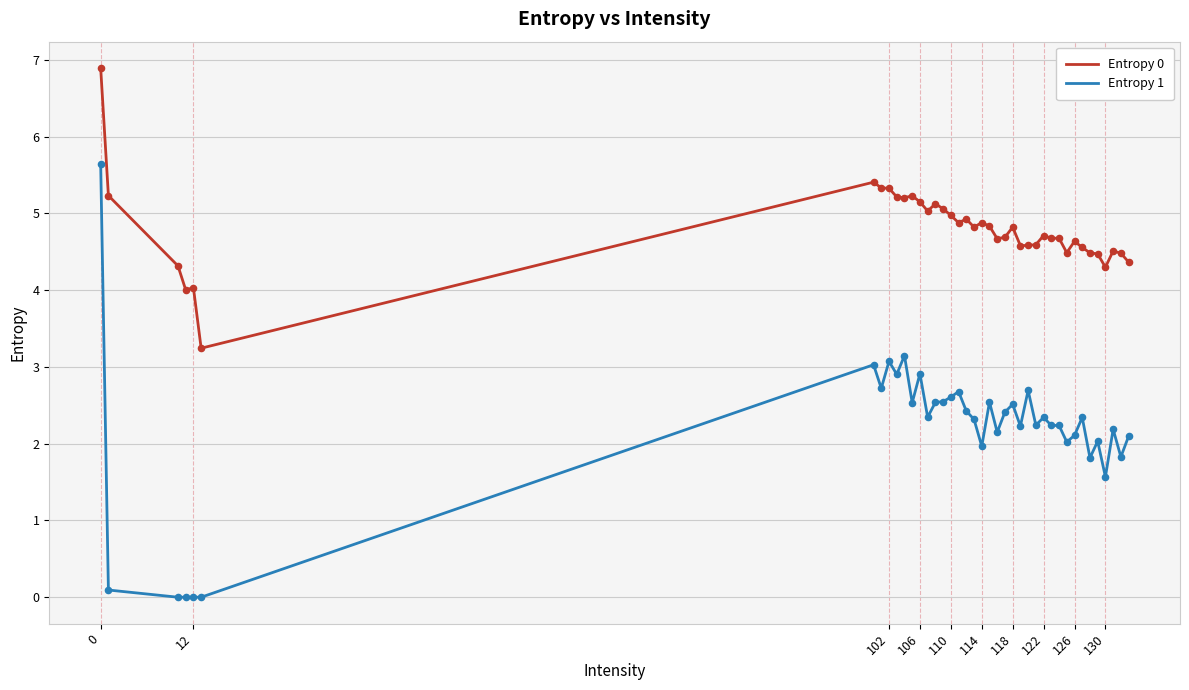

Which series has the largest range (max minus min)?

Entropy 1